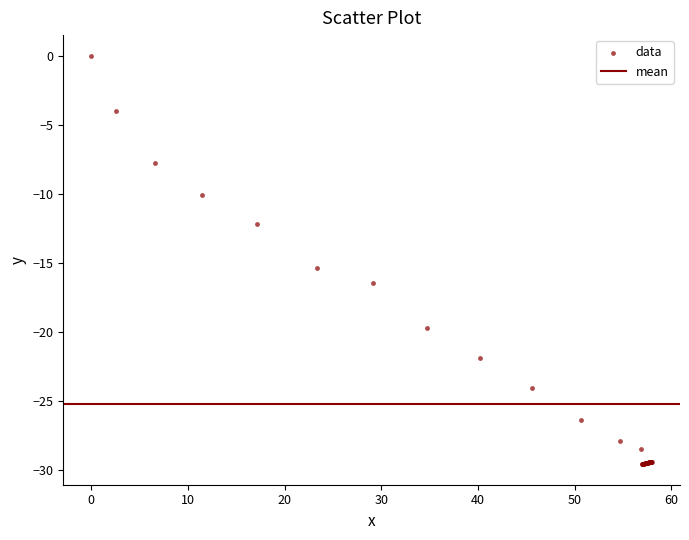

What Y value in the scatter plot is closest to -14?

-15.4